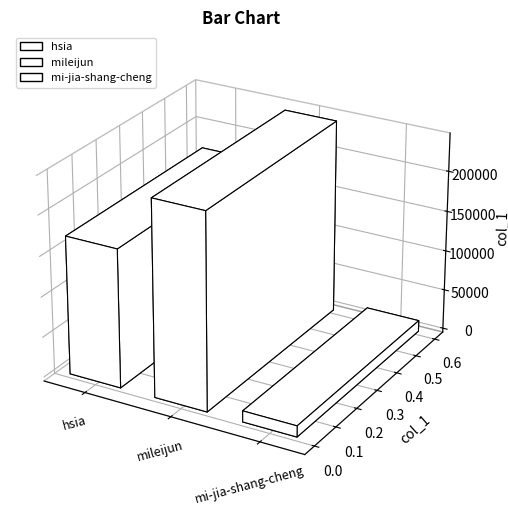

What is the difference between the maximum and minimum values?

228495